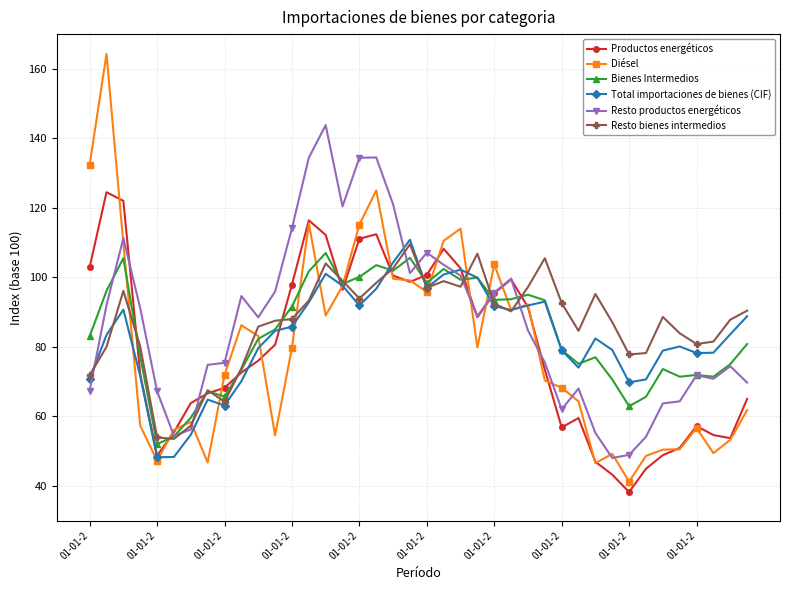

Which series has the widest spread of values?

Diésel